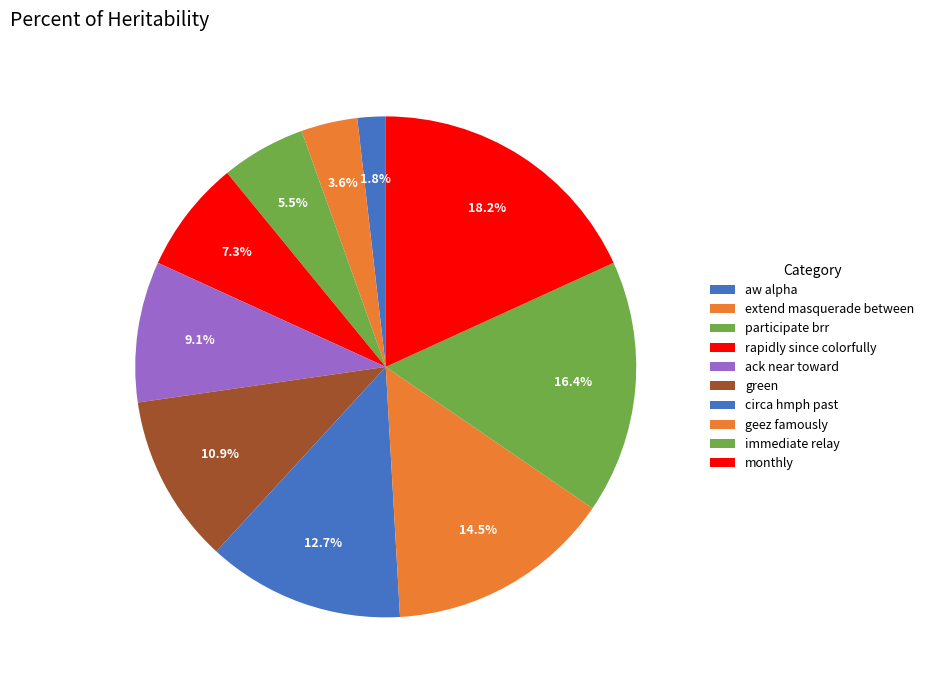

To the nearest percent, what portion does ack near toward represent?

9%